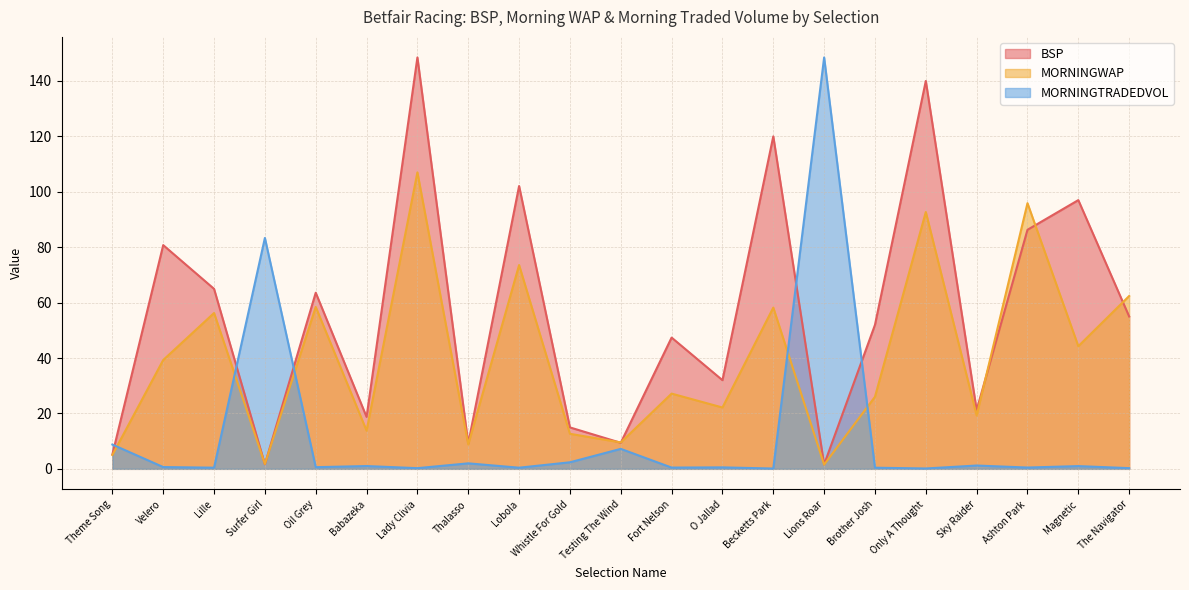

What is the minimum value shown in the chart?

0.1